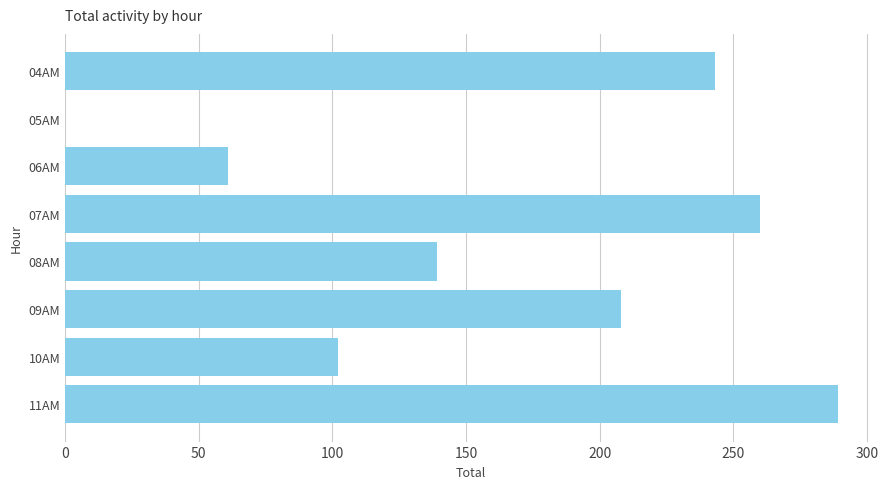

Reading top to bottom, what are all the values shown in this chart?

04AM=243	05AM=0	06AM=61	07AM=260	08AM=139	09AM=208	10AM=102	11AM=289